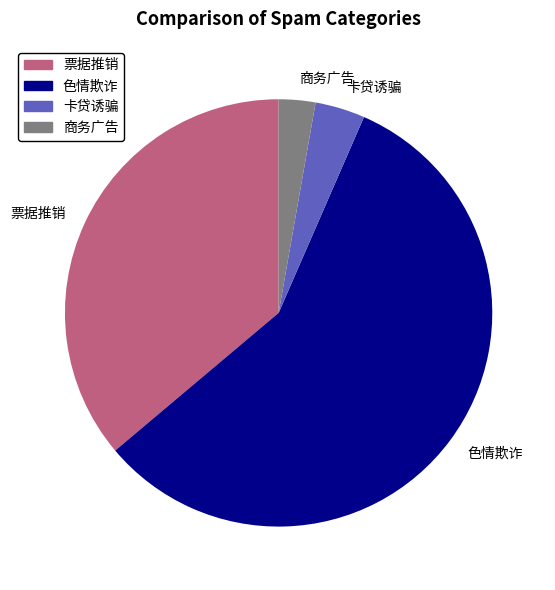

Which has a higher value, 色情欺诈 or 票据推销?

色情欺诈